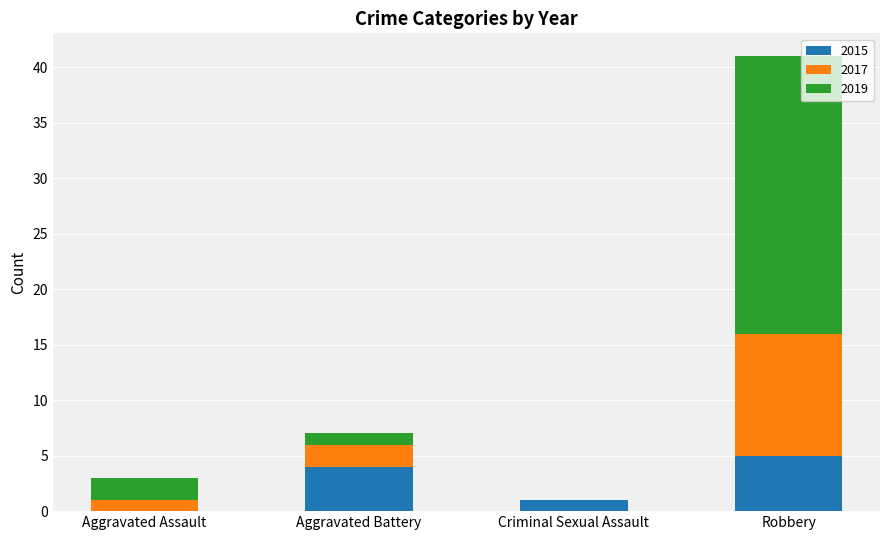

The 2015 series shows 1 at Criminal Sexual Assault. True or false?

True